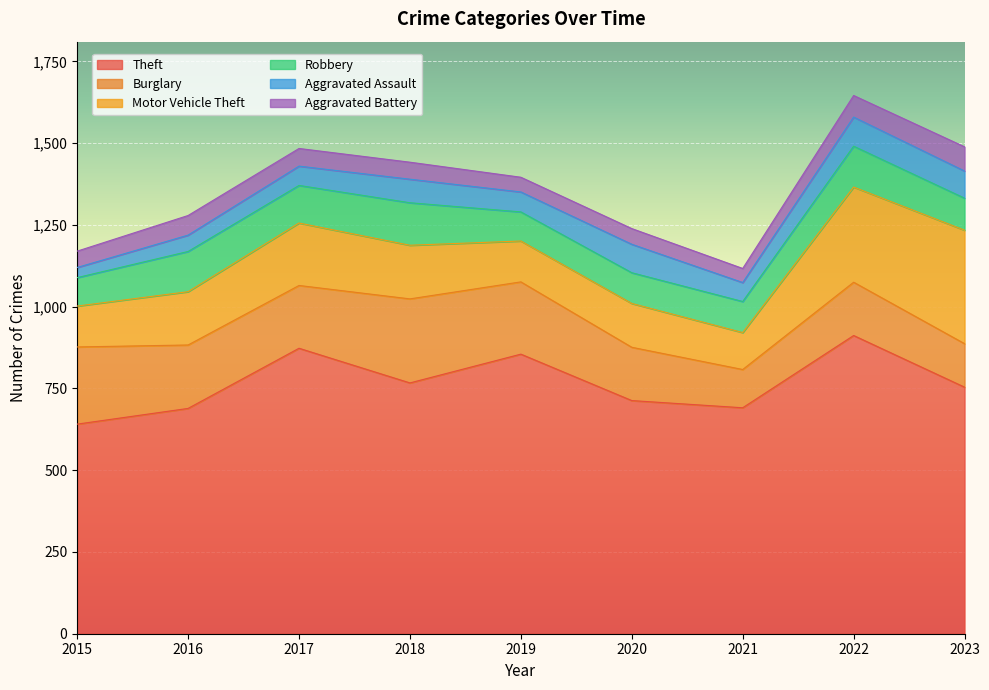

What is the difference between the maximum and minimum values in the Aggravated Assault series?

58